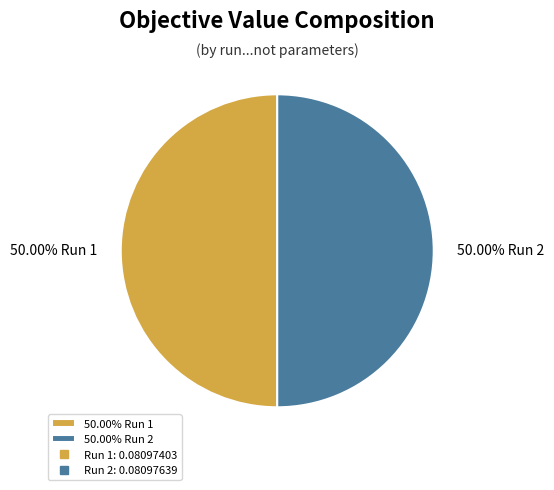

How many slices are in this pie chart?

2